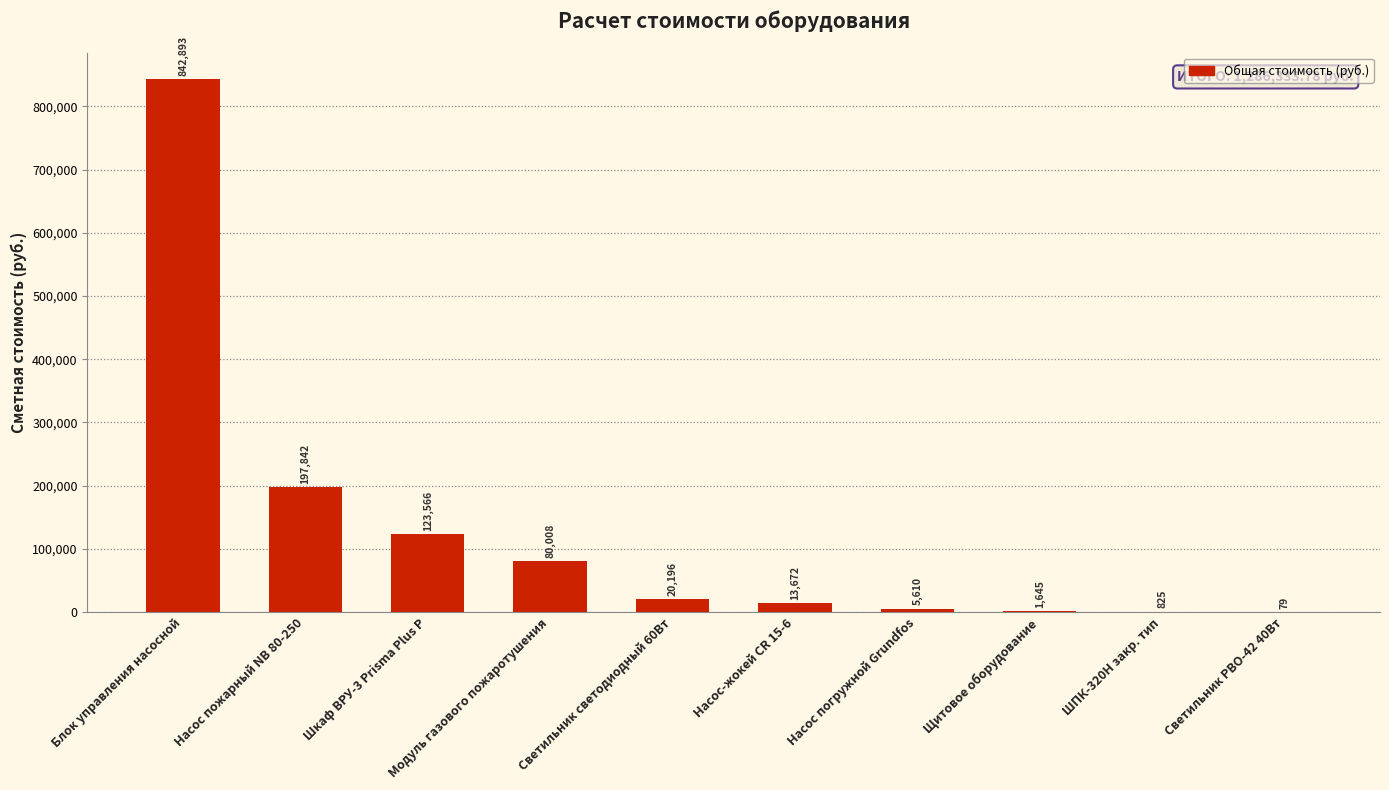

How many series are shown in this chart?

1